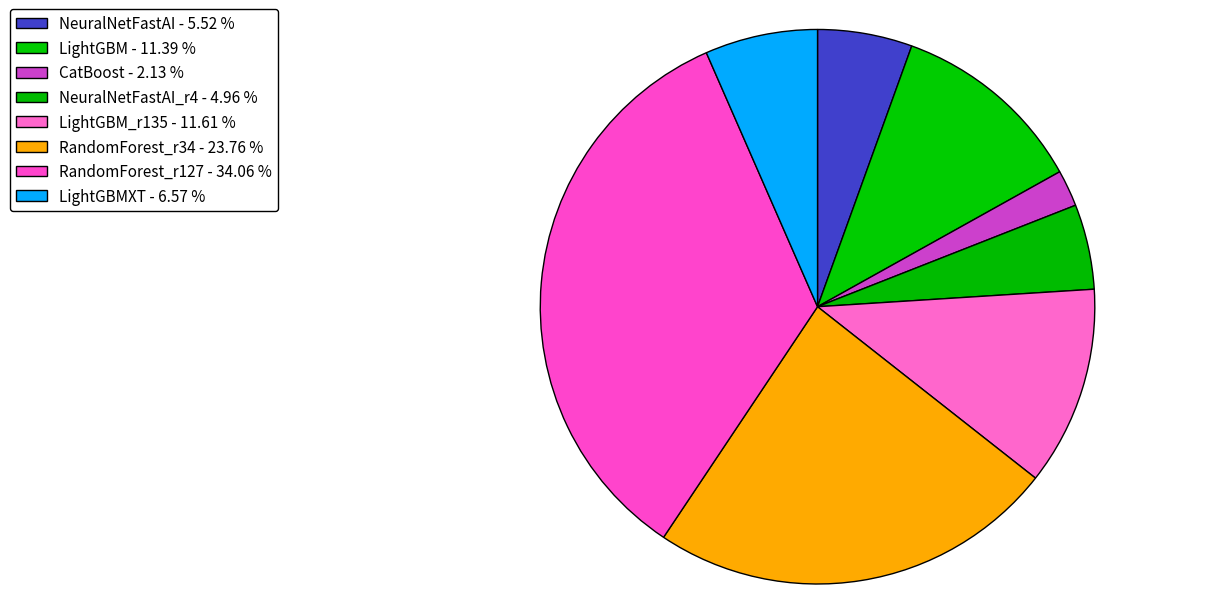

How many slices are in this pie chart?

8